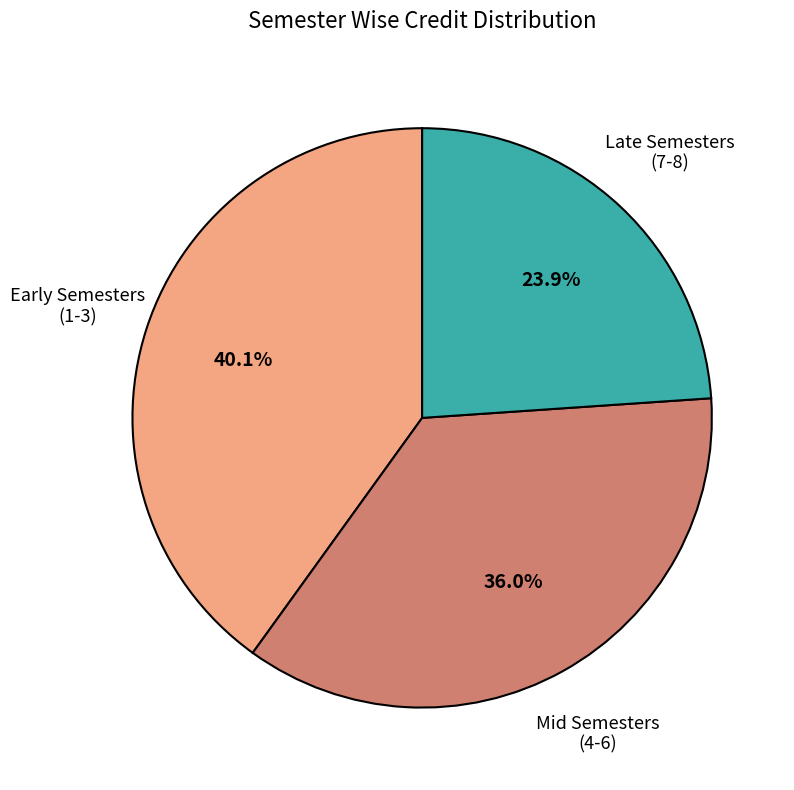

Does any single category account for the majority?

No